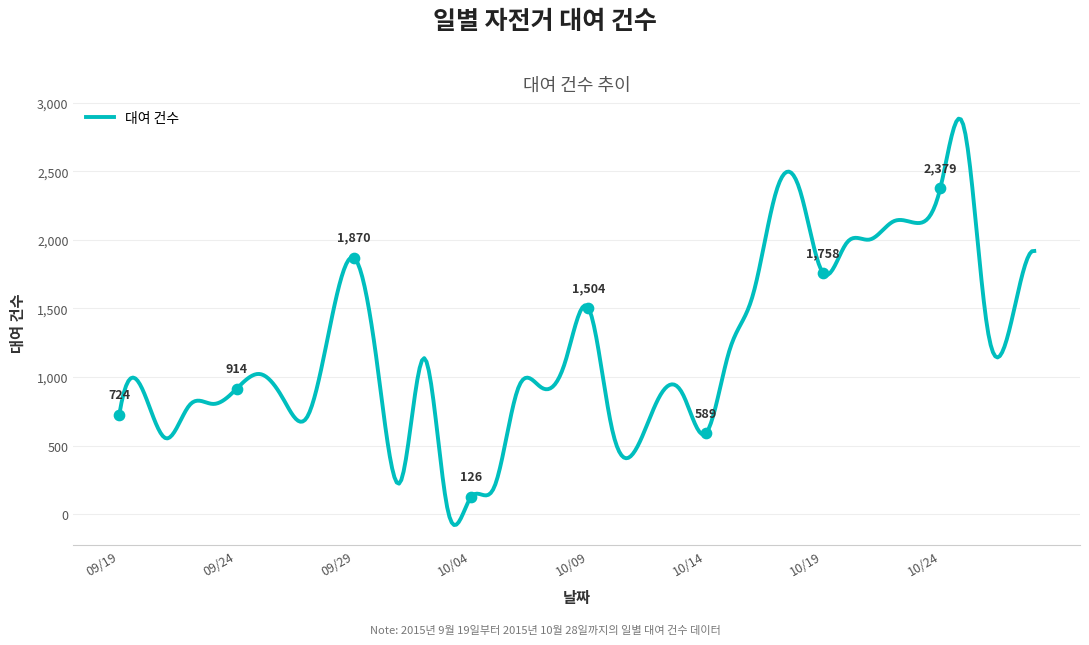

Which has a higher value, 20150927 or 20151017?

20151017